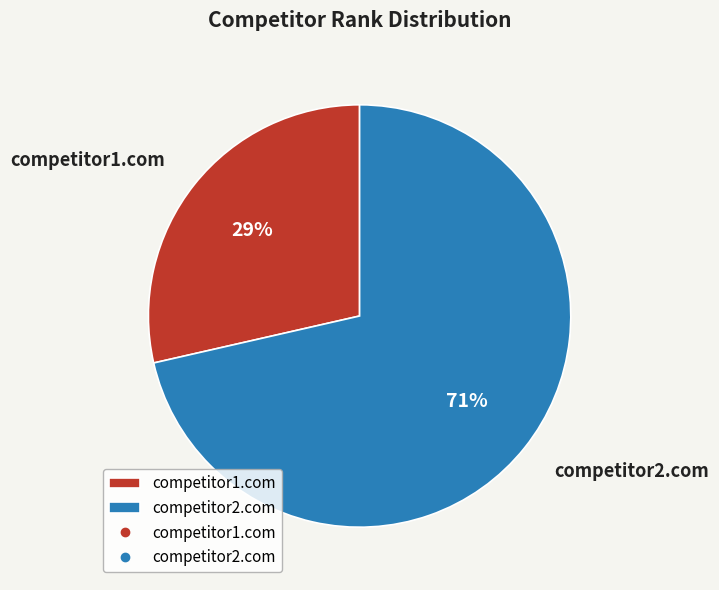

The competitor2.com slice represents 60% of the pie. True or false?

False